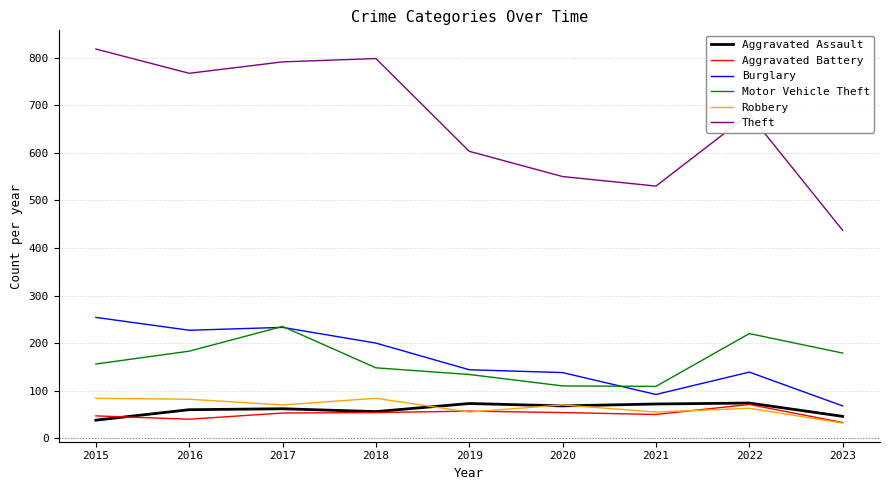

What is the total value across all series at 2016?

1359